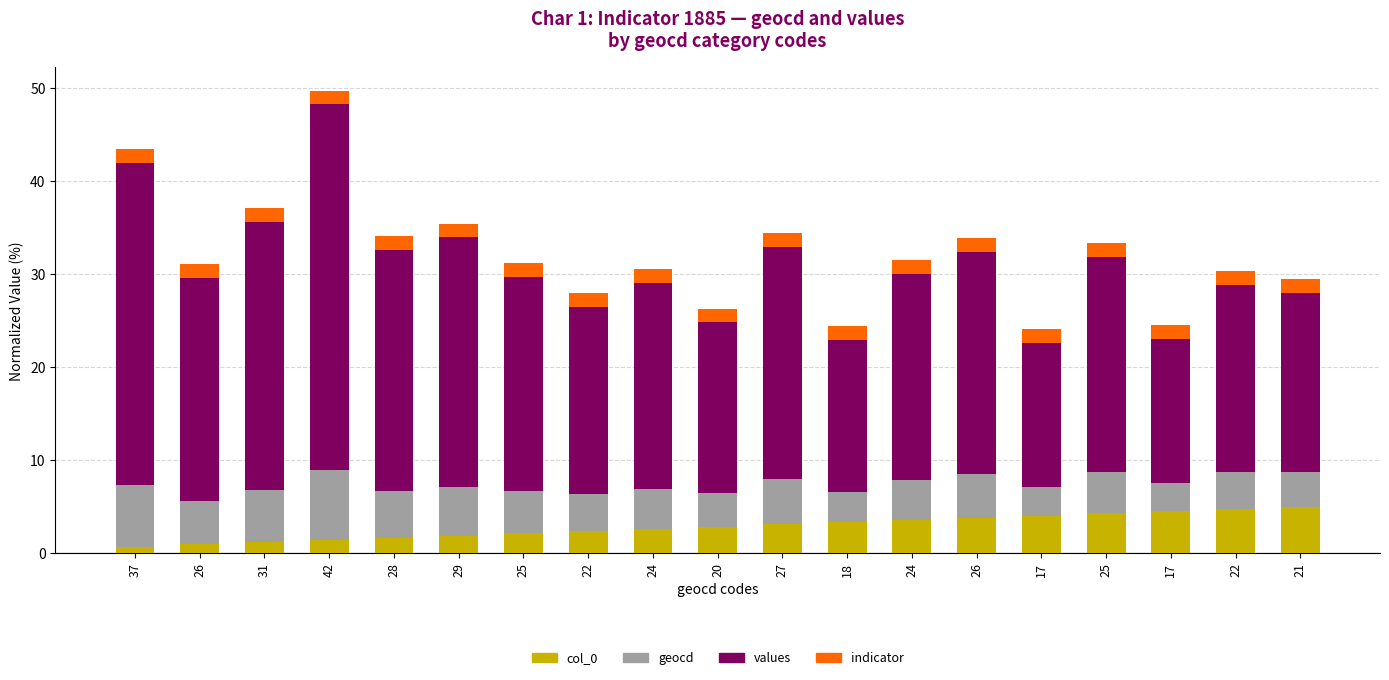

How many bars are there in total?

76